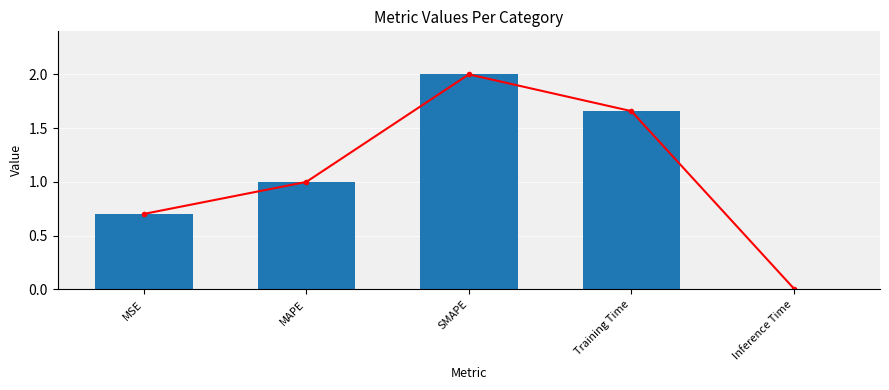

What is the difference between the maximum and second lowest values?

1.3